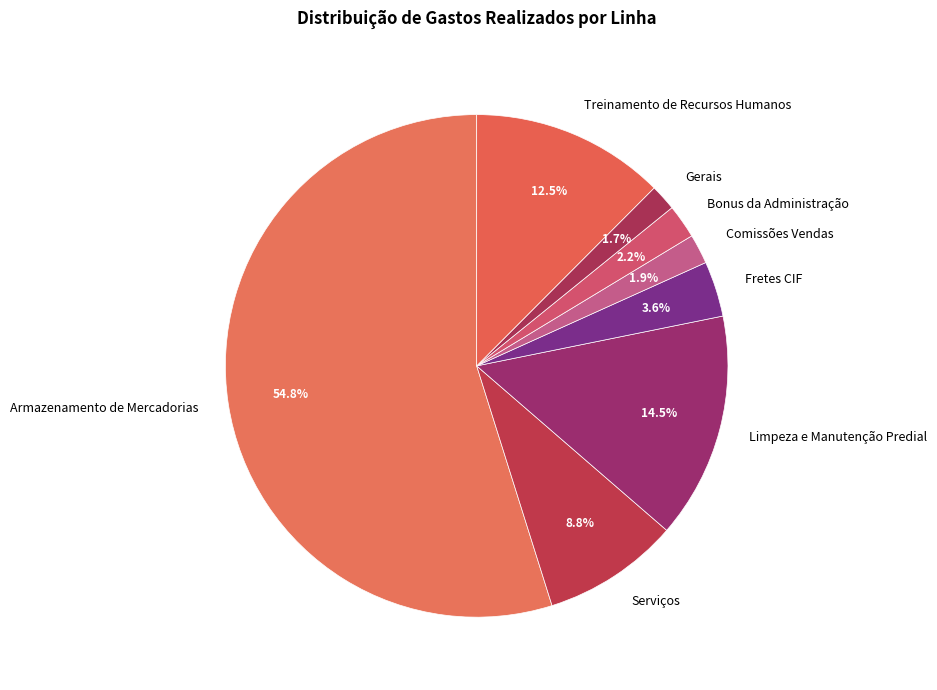

Which slice is the largest?

Armazenamento de Mercadorias